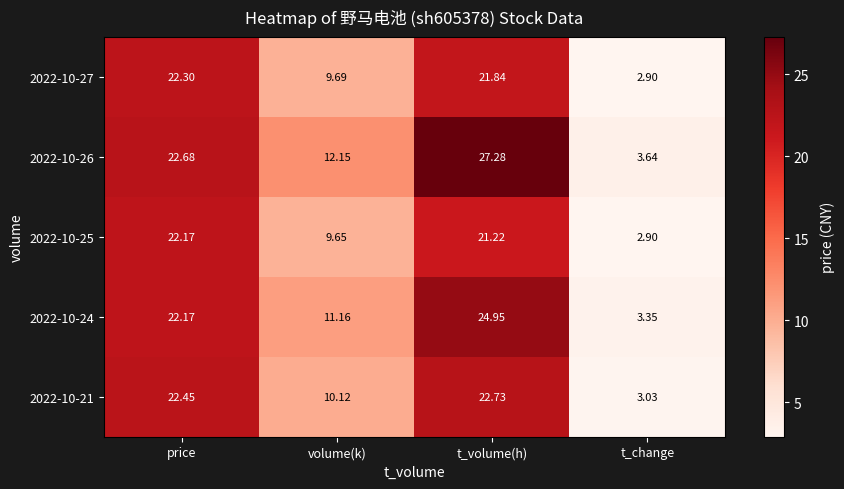

Which category has the highest value in the 2022-10-26 series?

t_volume(h)